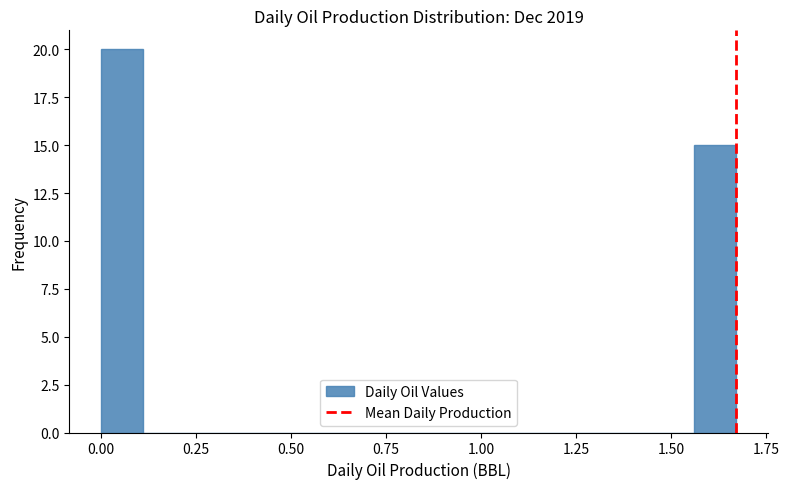

Read against the x-axis, roughly where is the centre of the tallest bar?

0.05